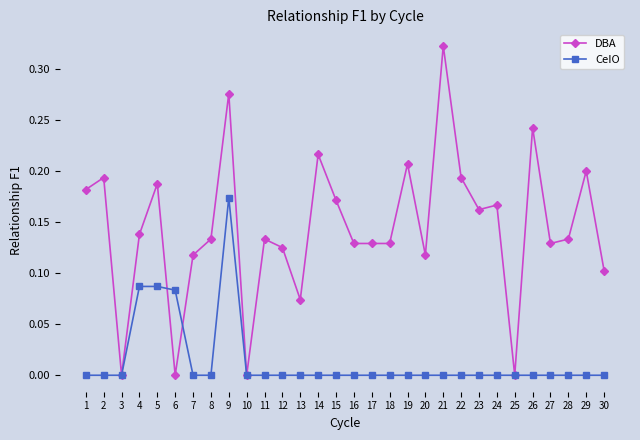

Is the value of CeIO at 29 greater than the value of DBA at 5?

No